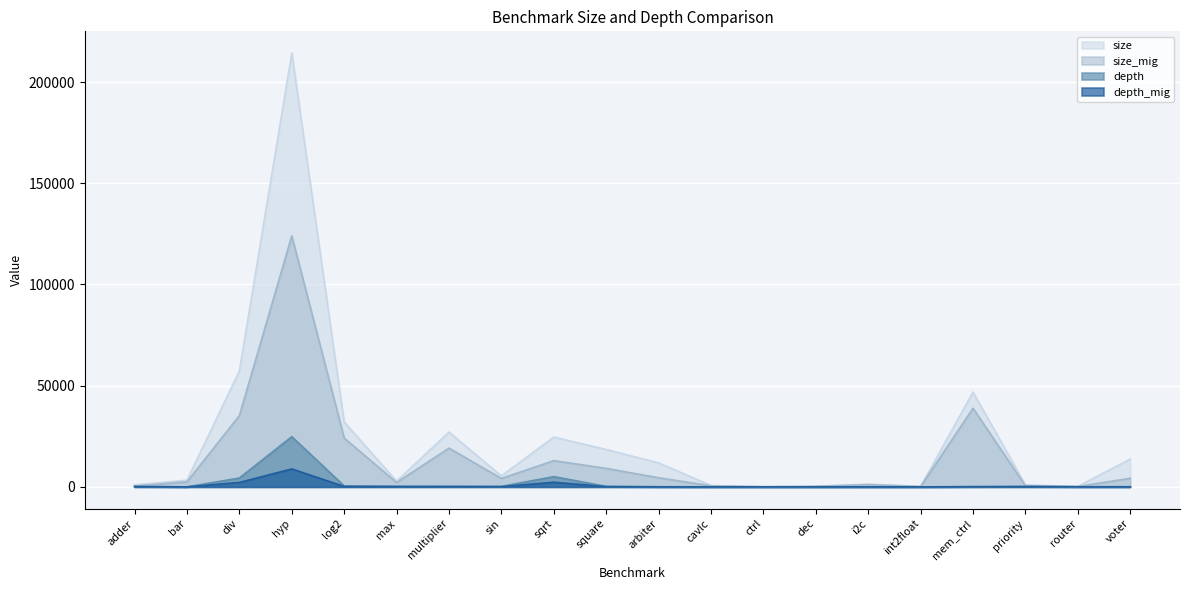

Which series changed the most between div and dec?

size